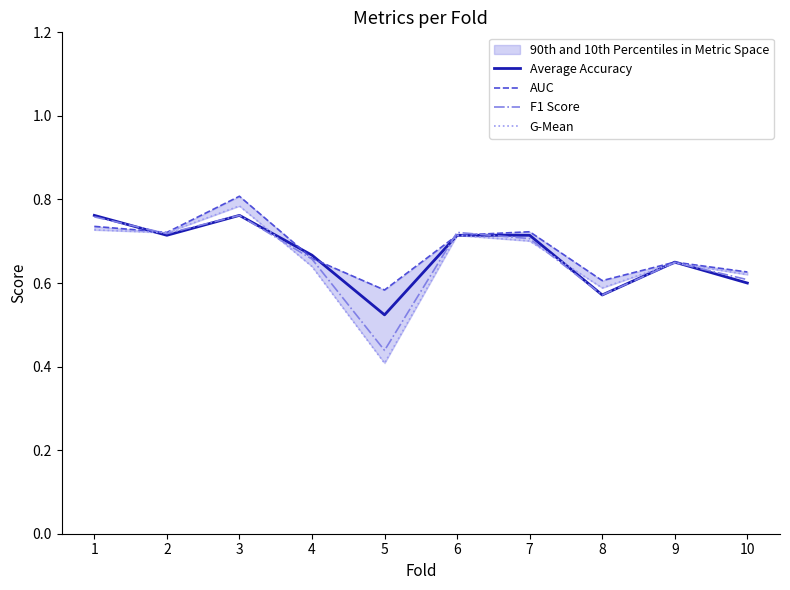

At which category does F1 Score reach its first local valley?

2